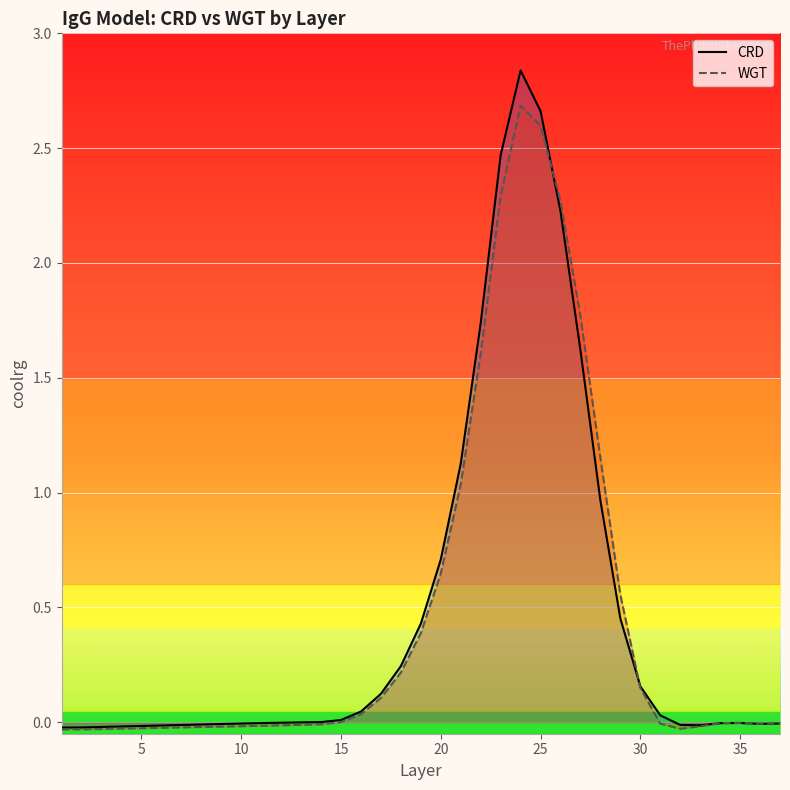

Is it true that CRD equals 0.0 at 15?

True